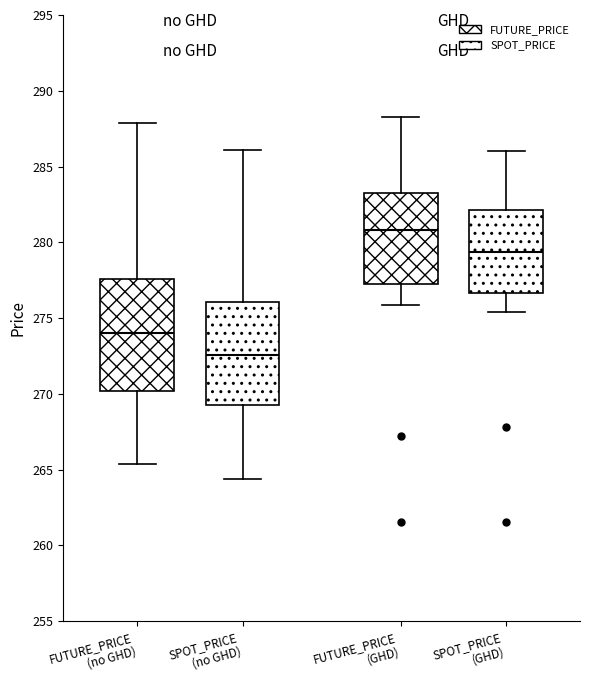

Which box's median line is the lowest?

SPOT_PRICE (no GHD)